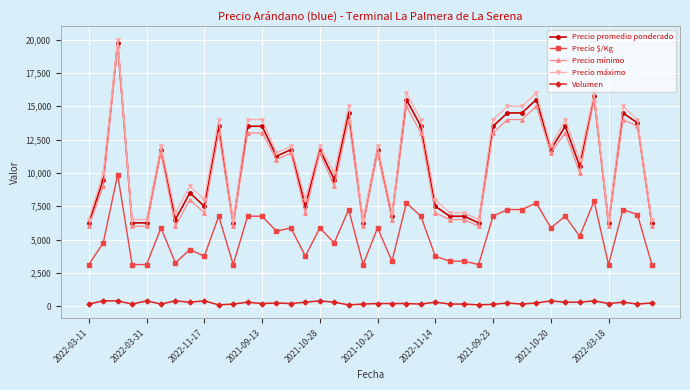

What is the sum of all Precio promedio ponderado values?

426500